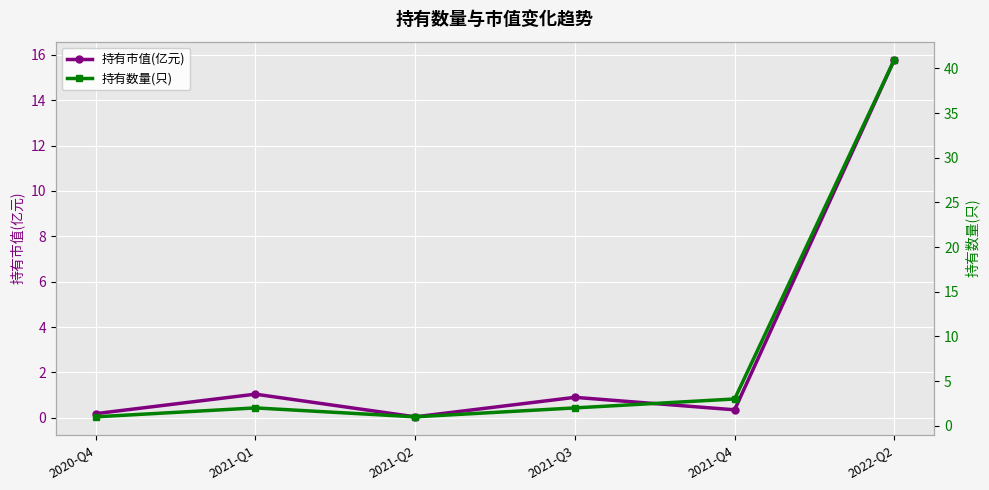

Between 2021-Q3 and 2021-Q2, which is larger?

2021-Q3